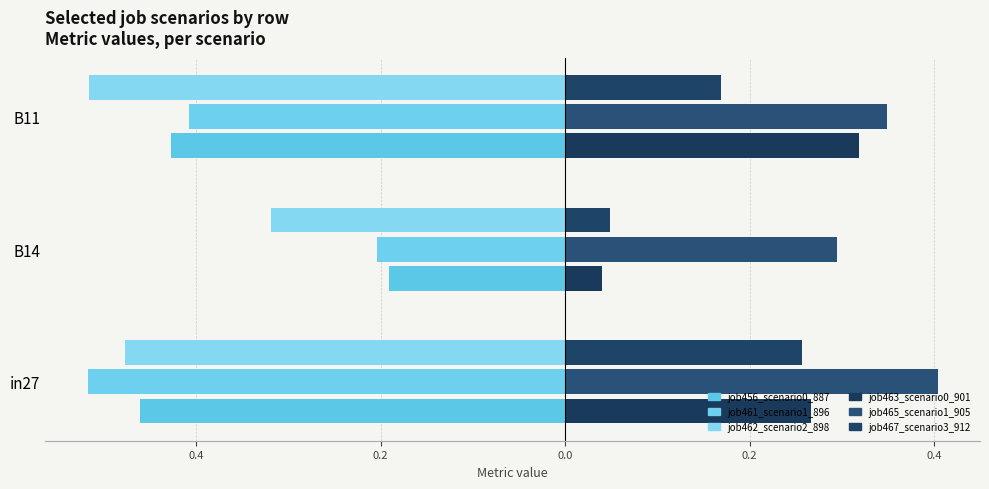

List the series in order of their peak value, lowest first.

job462_scenario2_898, job461_scenario1_896, job456_scenario0_887, job467_scenario3_912, job463_scenario0_901, job465_scenario1_905